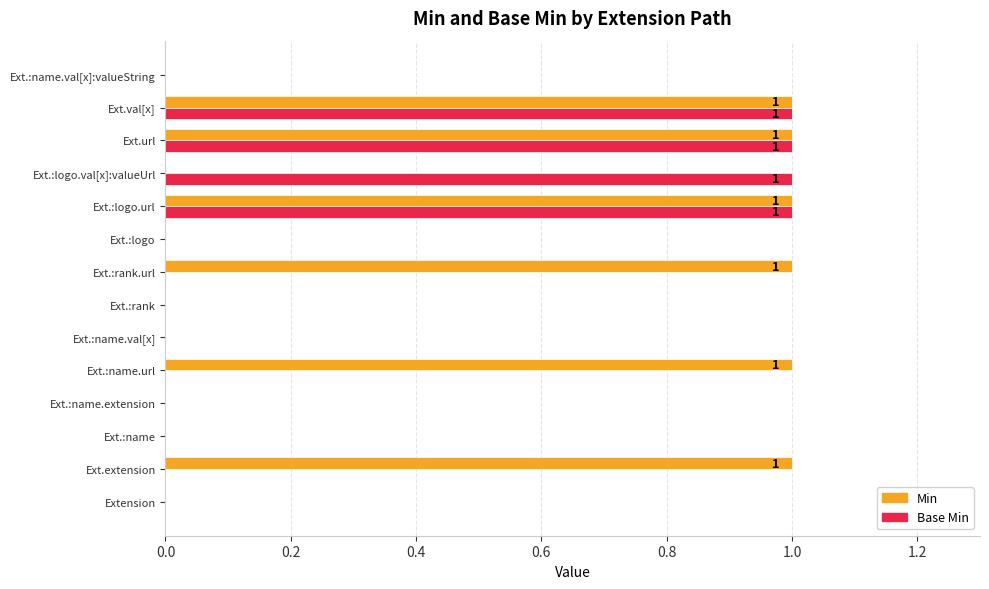

What is the sum of all Base Min values?

4